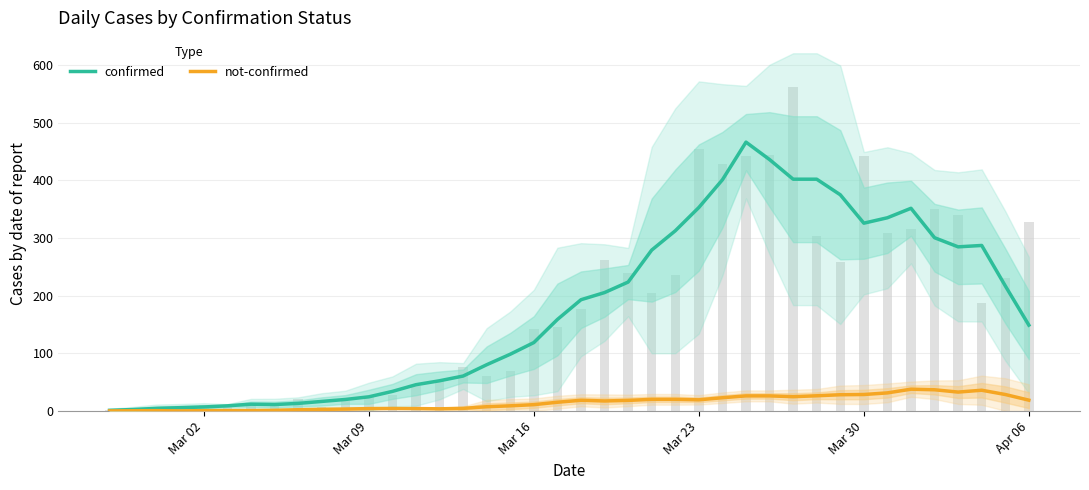

What is the difference between the maximum and second lowest values in the confirmed series?

463.2